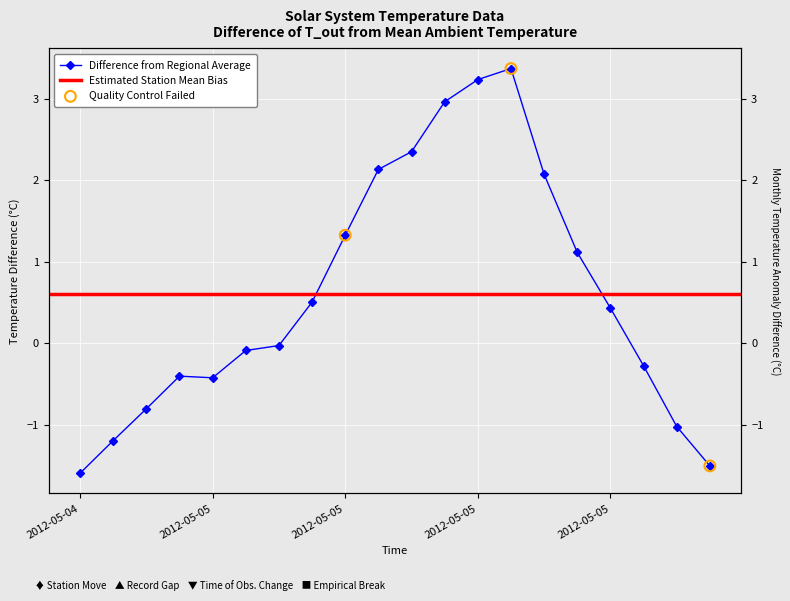

What is the change in value from 2012-05-05 12:59 to 2012-05-05 17:59?

-4.4